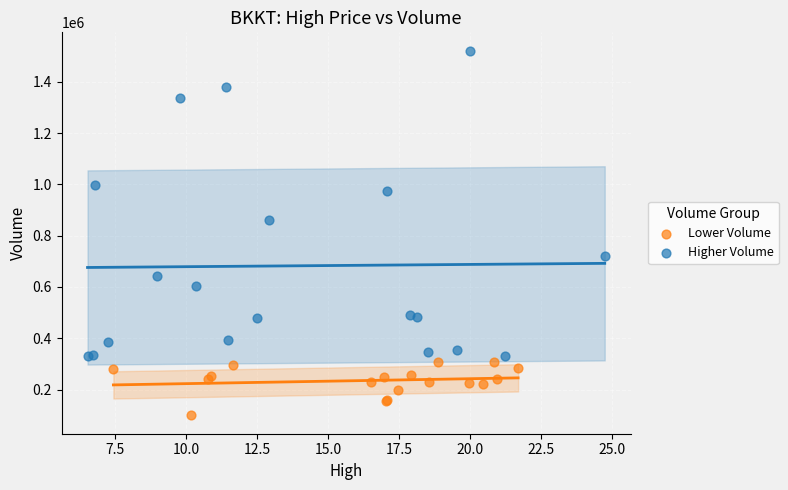

Which series contains the lowest Y value?

Lower Volume